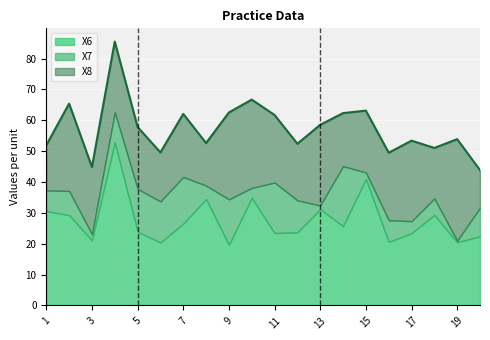

Rank the categories by X7 value from highest to lowest.

14, 11, 7, 9, 5, 6, 12, 4, 20, 2, 16, 1, 18, 8, 17, 10, 15, 3, 13, 19